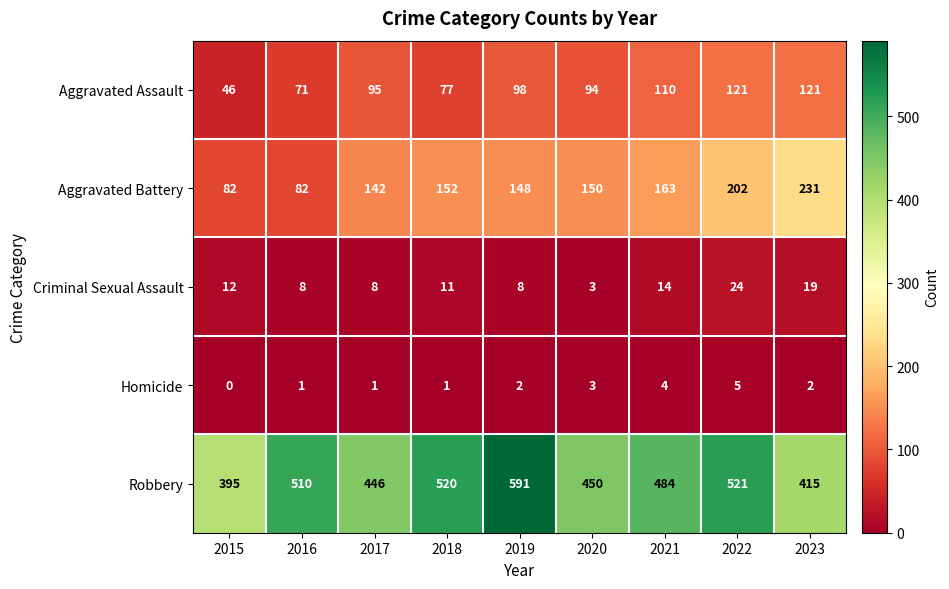

At which label does Criminal Sexual Assault first exceed 11?

2015